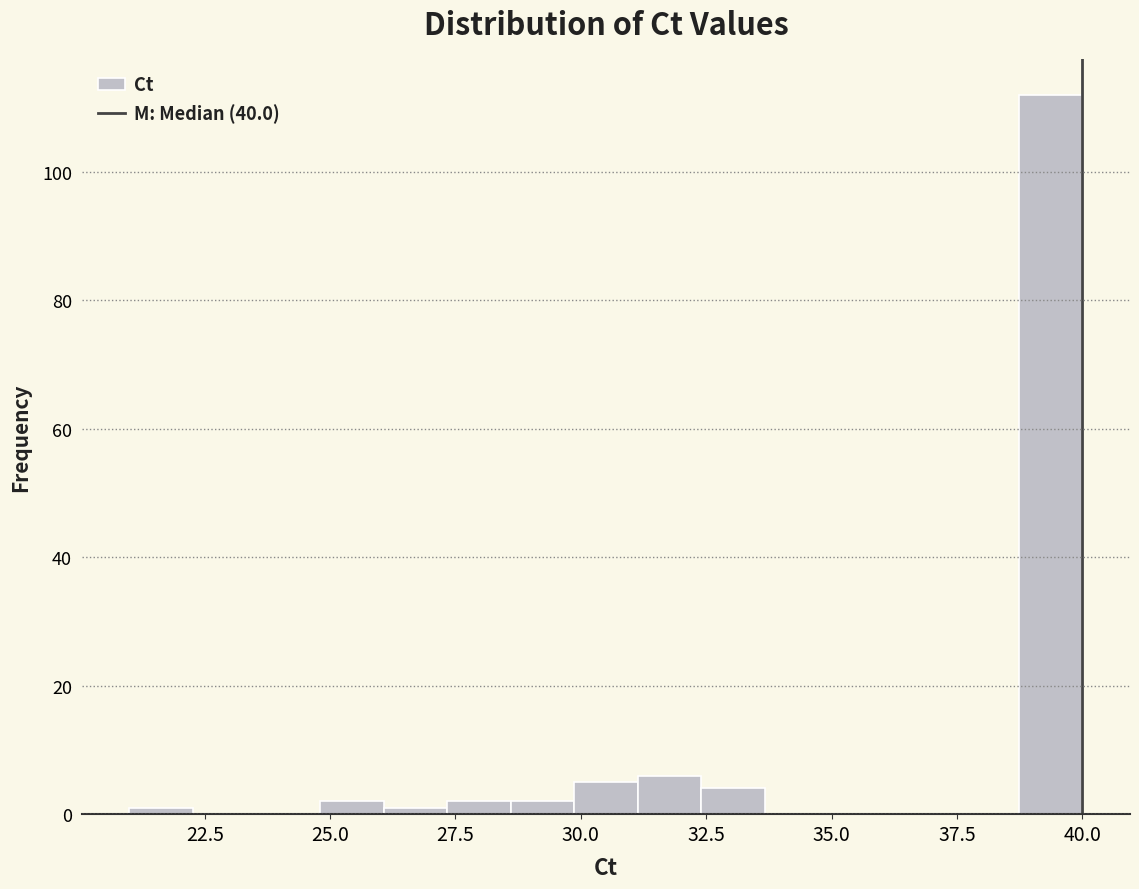

Around what value on the x-axis is the tallest bar? Give the approximate position of its centre, as read against the axis.

39.5